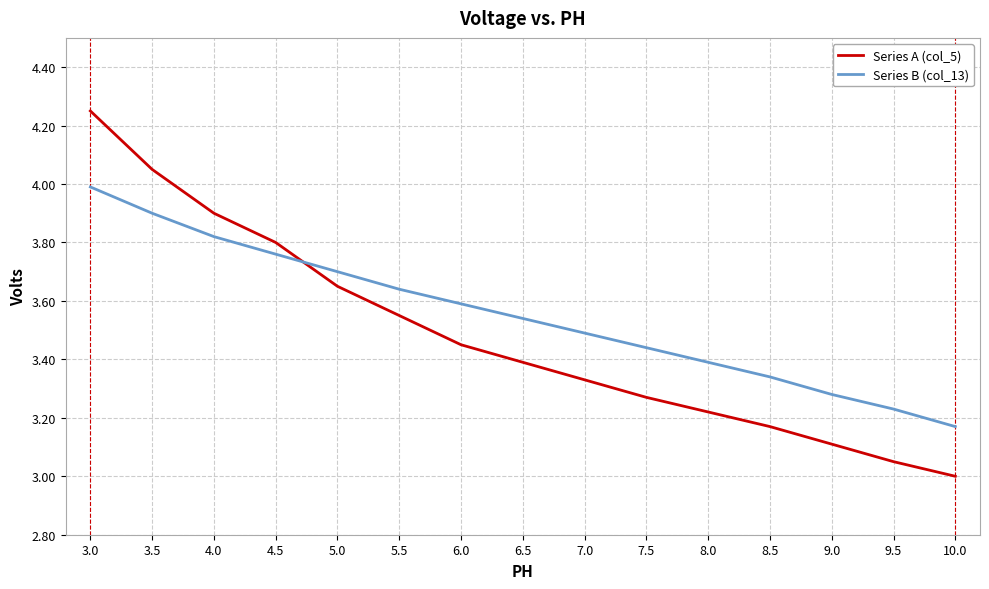

How many intersections are there between Series B (col_13) and Series A (col_5)?

1